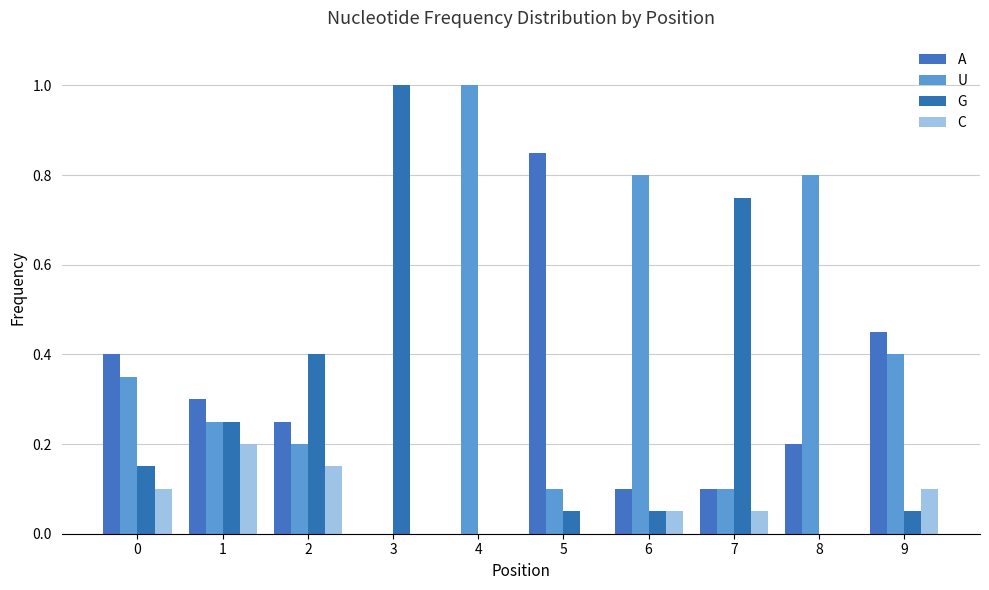

What is the average value of the A series?

0.3